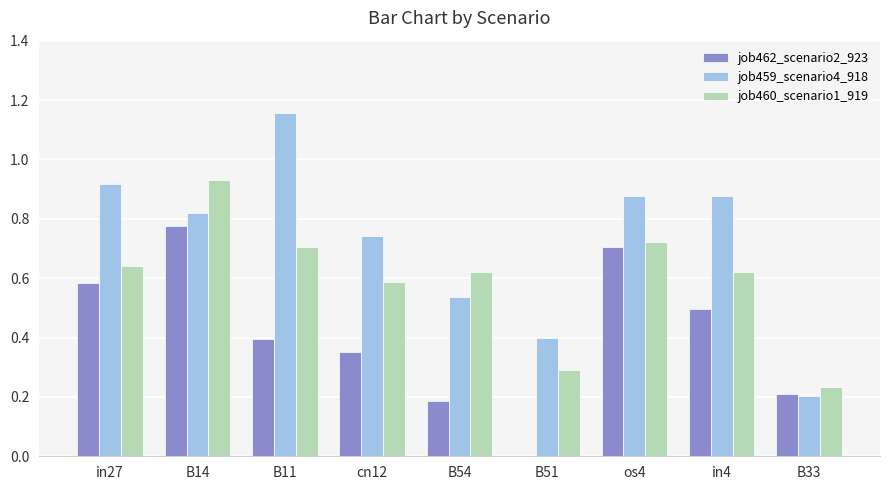

What is the total value across all series at B11?

2.3